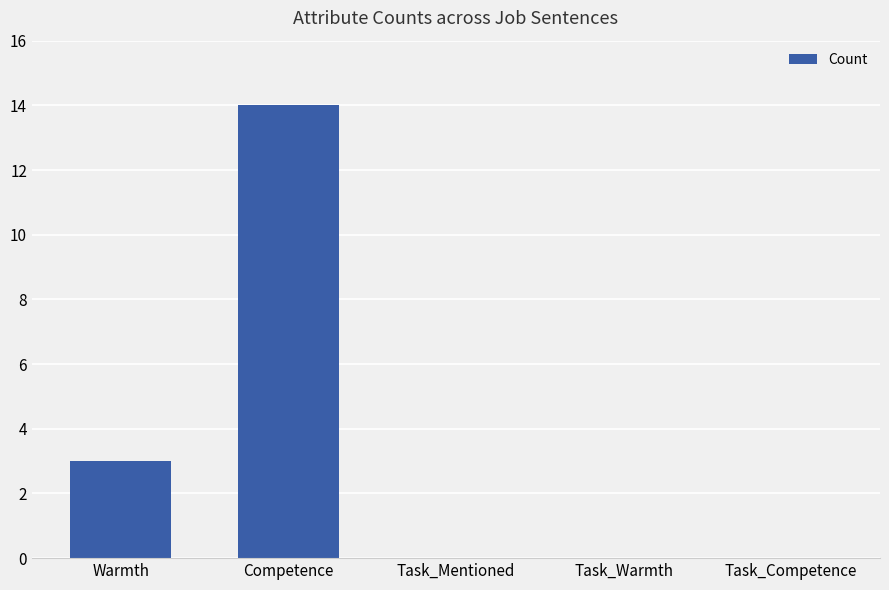

Are the bars grouped side by side (vs. stacked)?

No